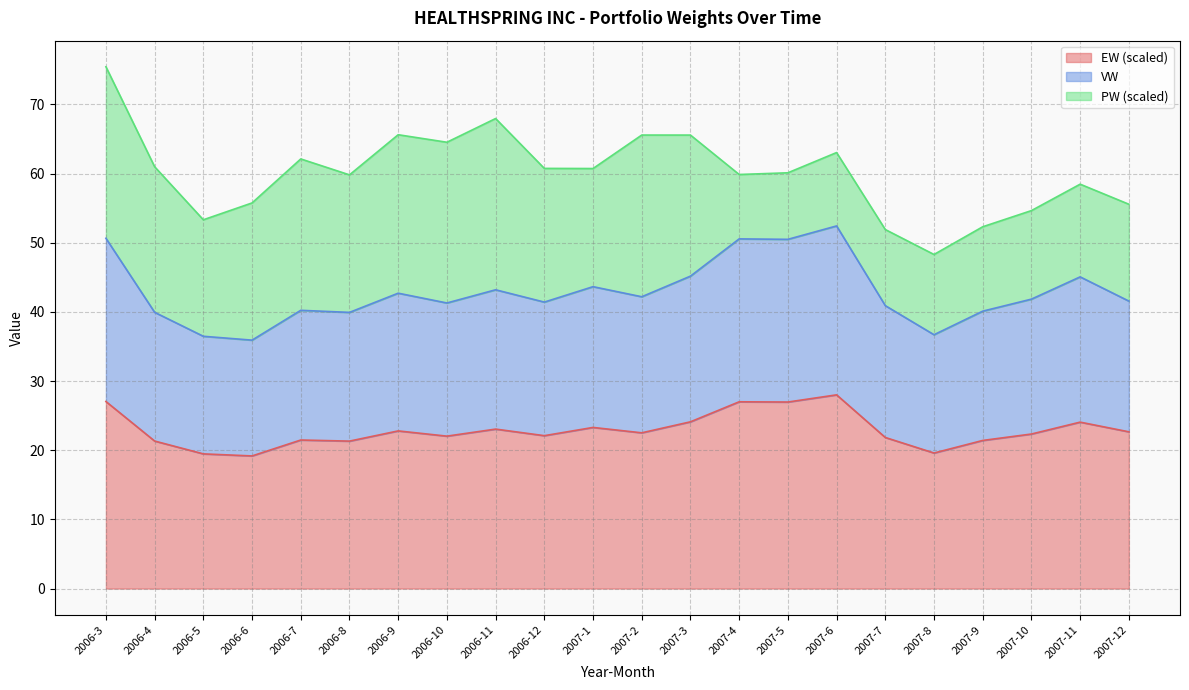

What is the highest value of the EW (scaled) series?

28.0